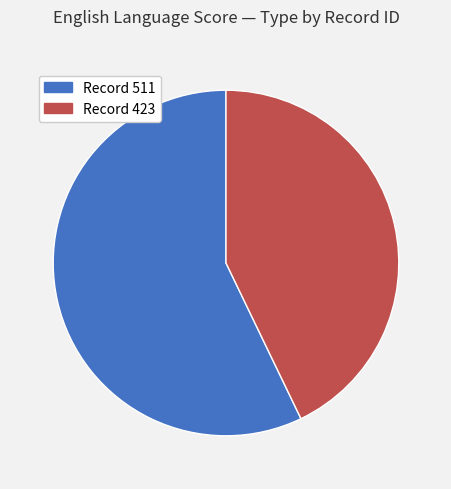

Does any single category account for the majority?

Yes